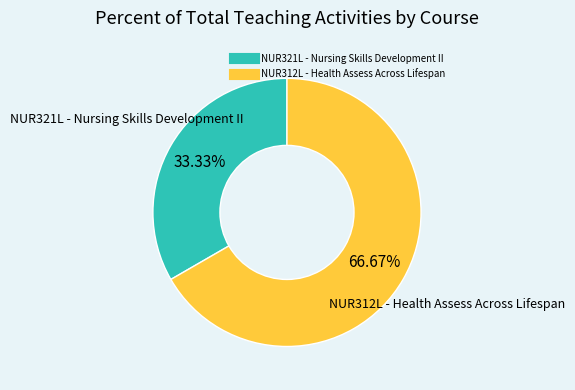

Combined, do NUR321L - Nursing Skills Development II and NUR312L - Health Assess Across Lifespan account for over 50%?

Yes